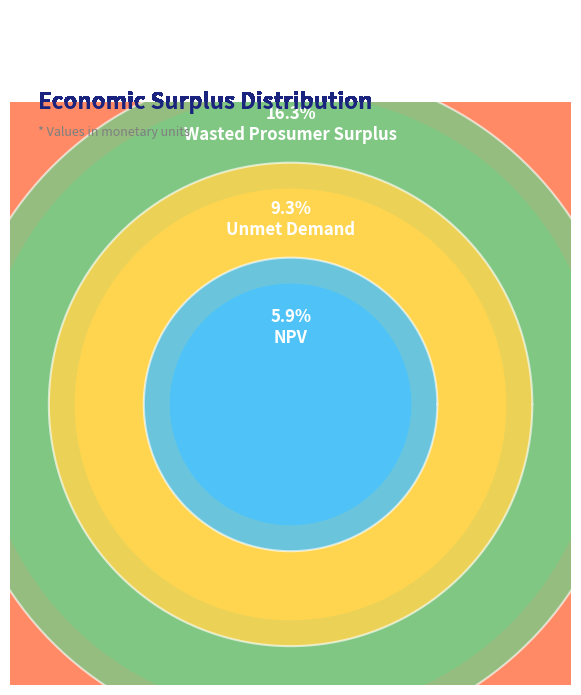

How much of the chart is everything except Wasted Prosumer Surplus?

83.7%